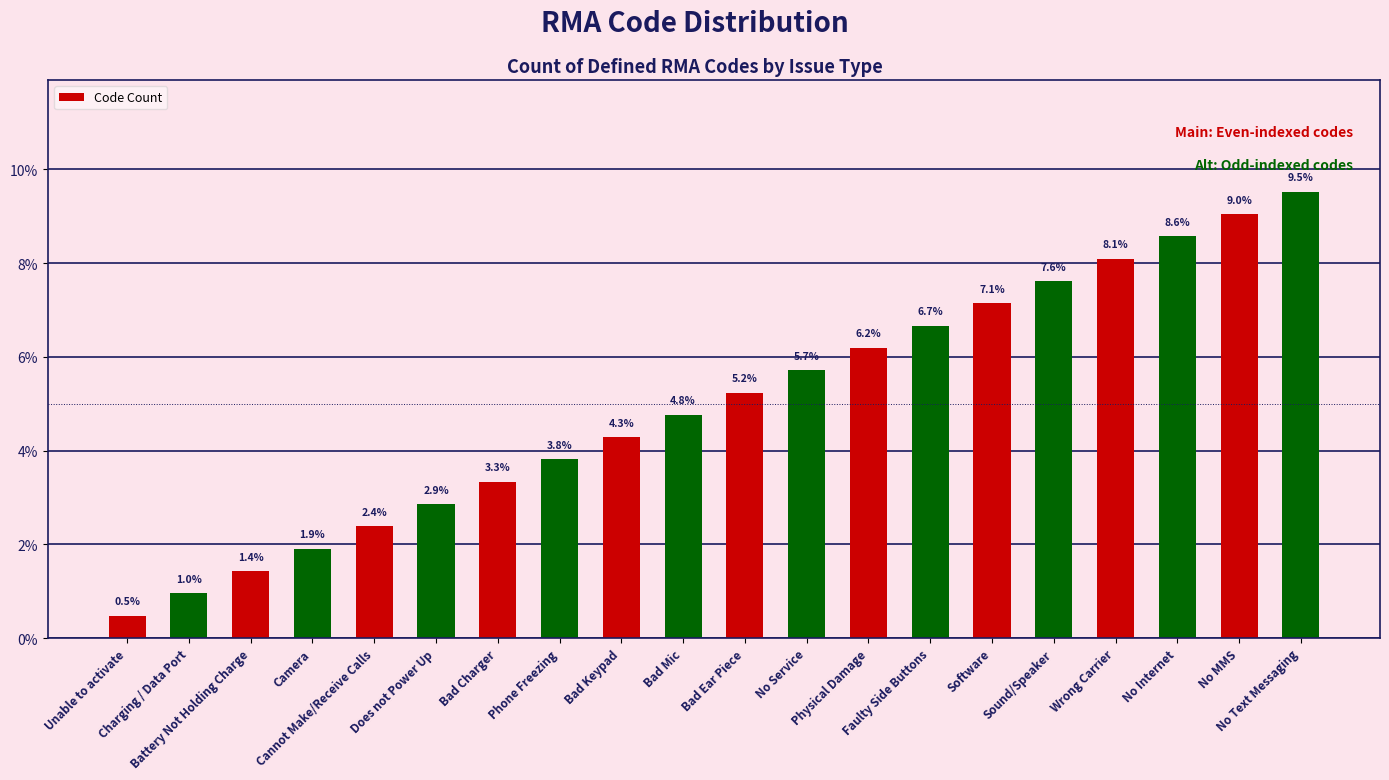

What is the label of the 5th bar from the right?

Sound/Speaker